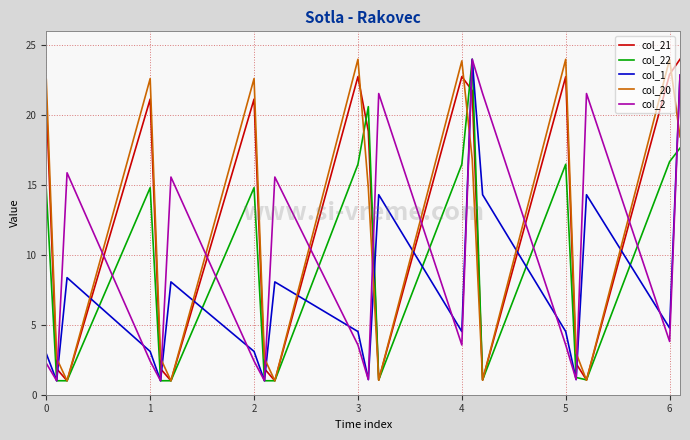

How many interior local valleys does the col_21 series have?

6